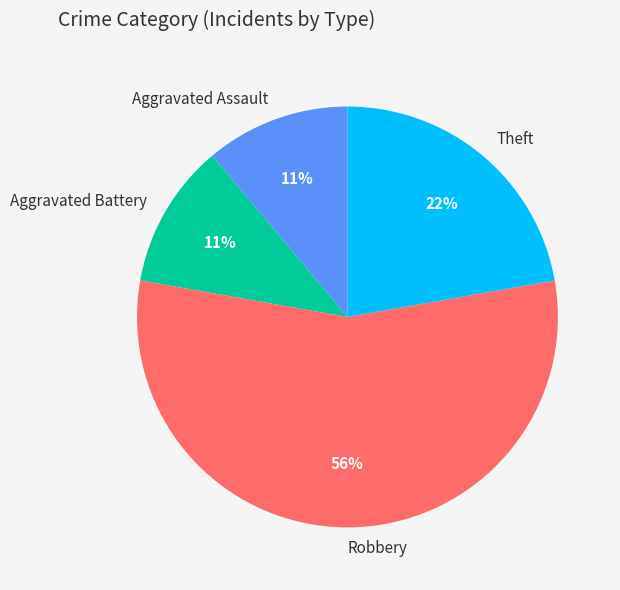

Count the number of slices in the pie.

4